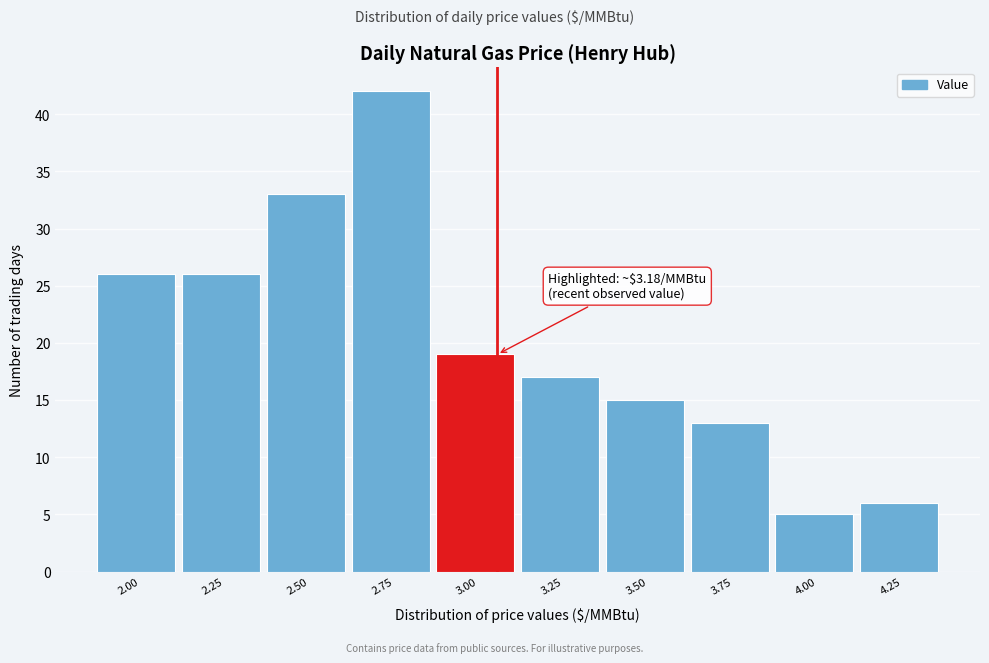

Reading right to left, extract all data points from this chart.

6	5	13	15	17	19	42	33	26	26